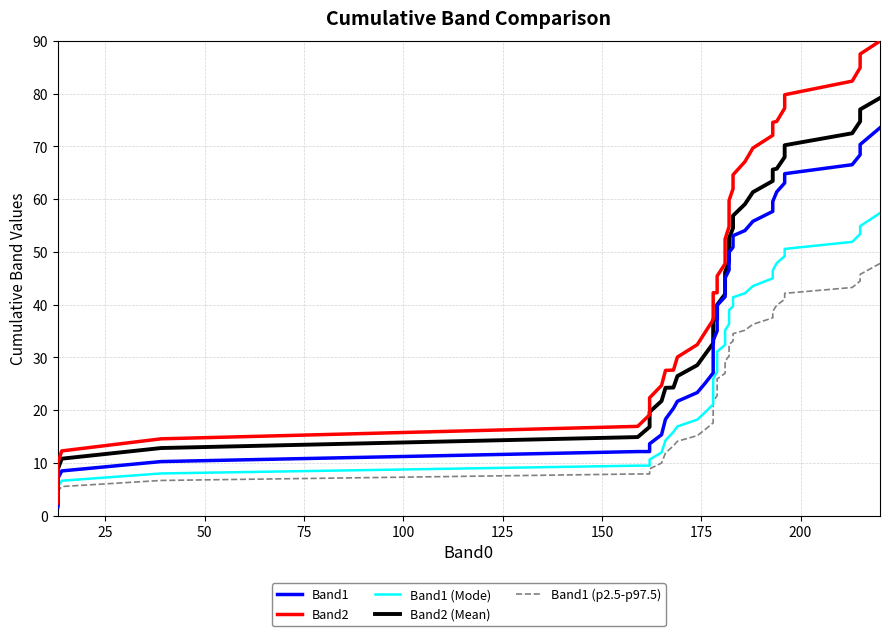

How many data points in Band1 are less than 39?

20